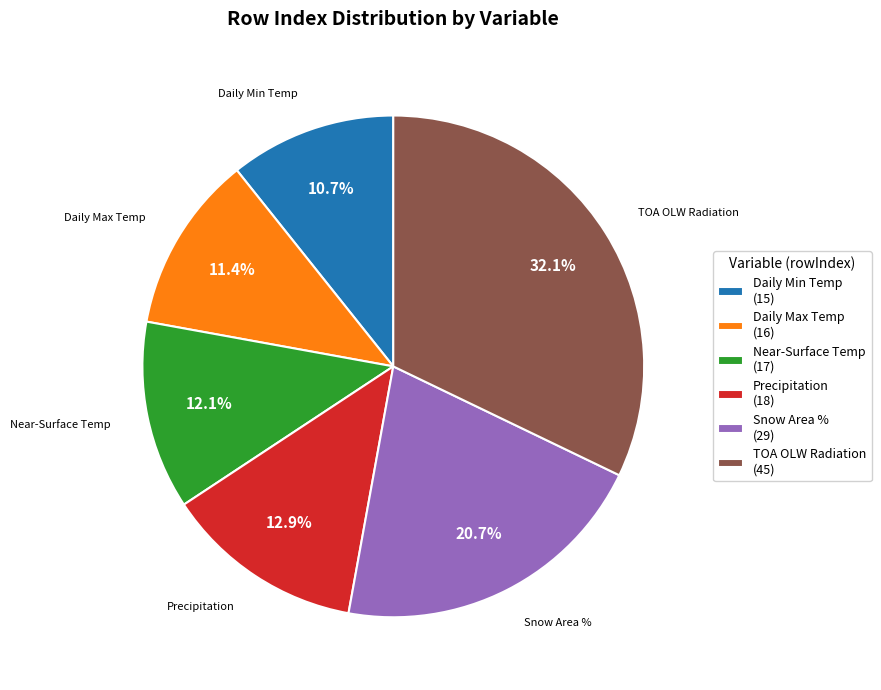

What portion of the pie excludes Daily Max Temp (16)?

88.6%